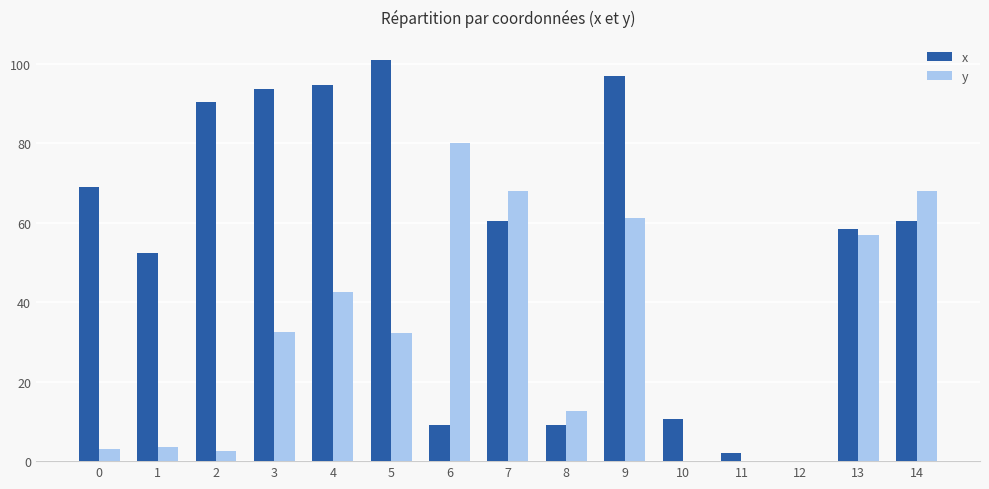

At which label is y closest to 40?

4